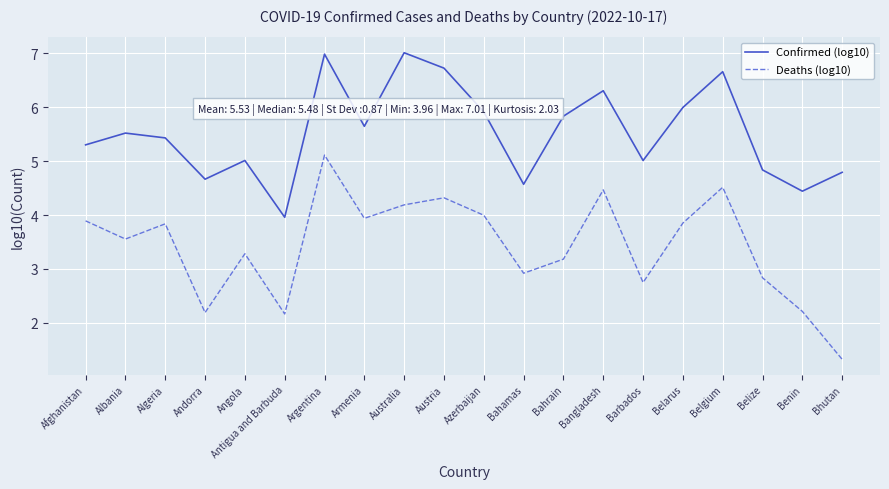

Which series has the widest spread of values?

Deaths (log10)